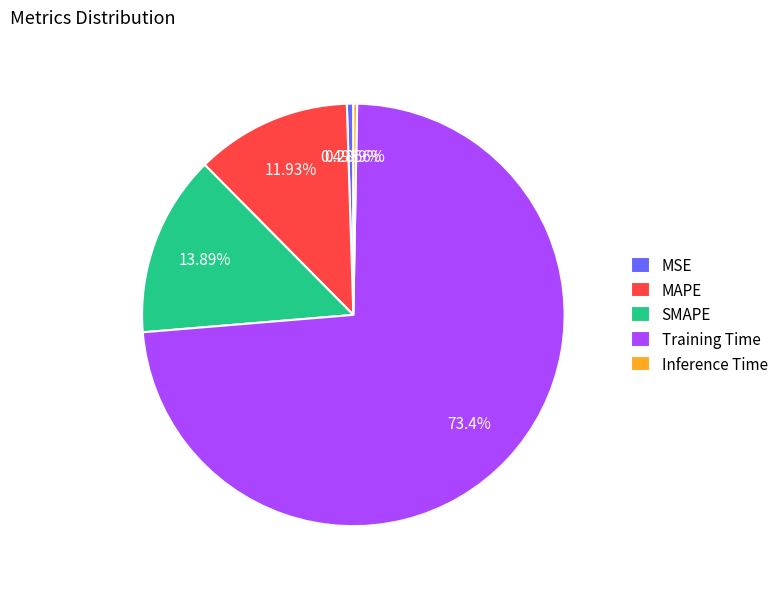

Does any single category account for the majority?

Yes